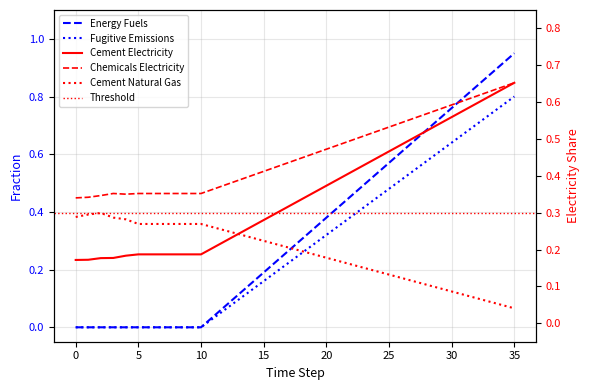

Is the value of Cement Electricity at 4 greater than the value of Cement Natural Gas at 16?

No